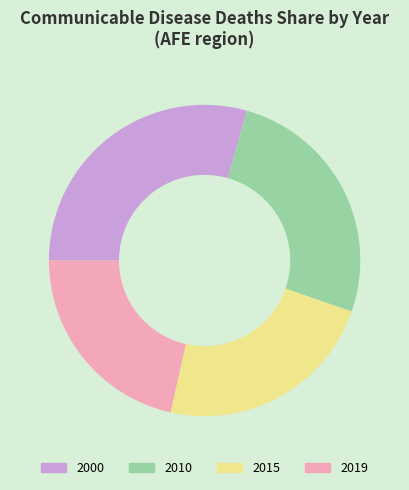

The 2015 slice represents 23% of the pie. True or false?

True